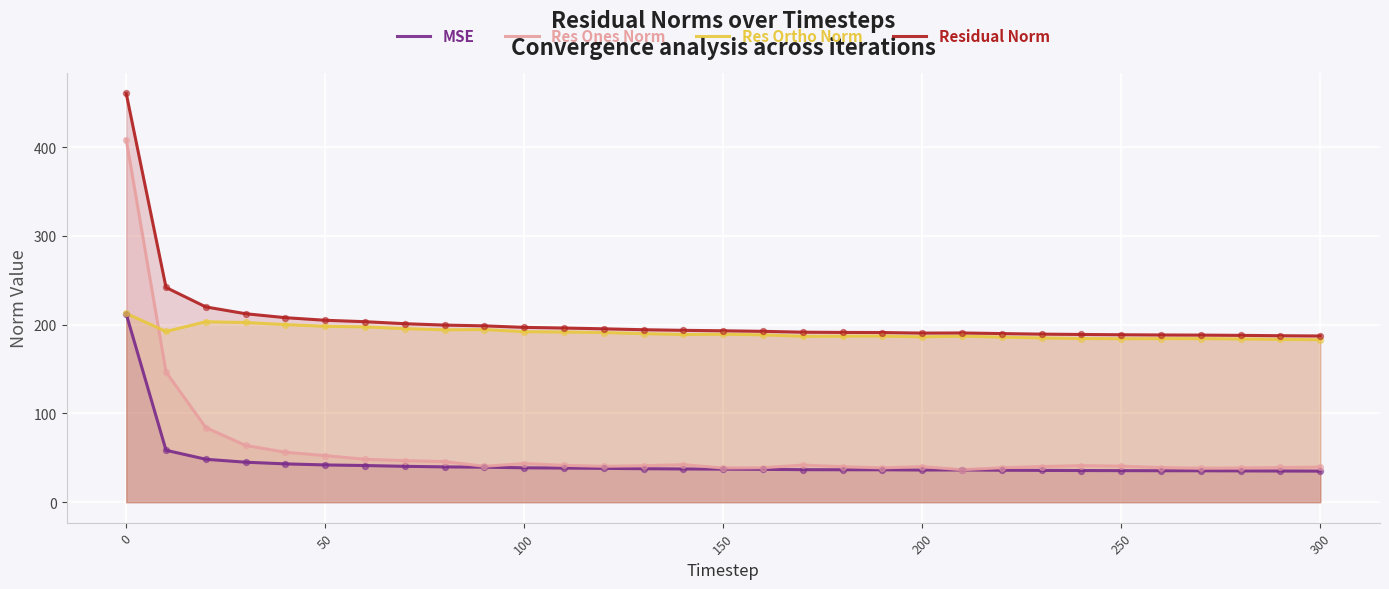

Which series has the largest total across all categories?

Residual Norm